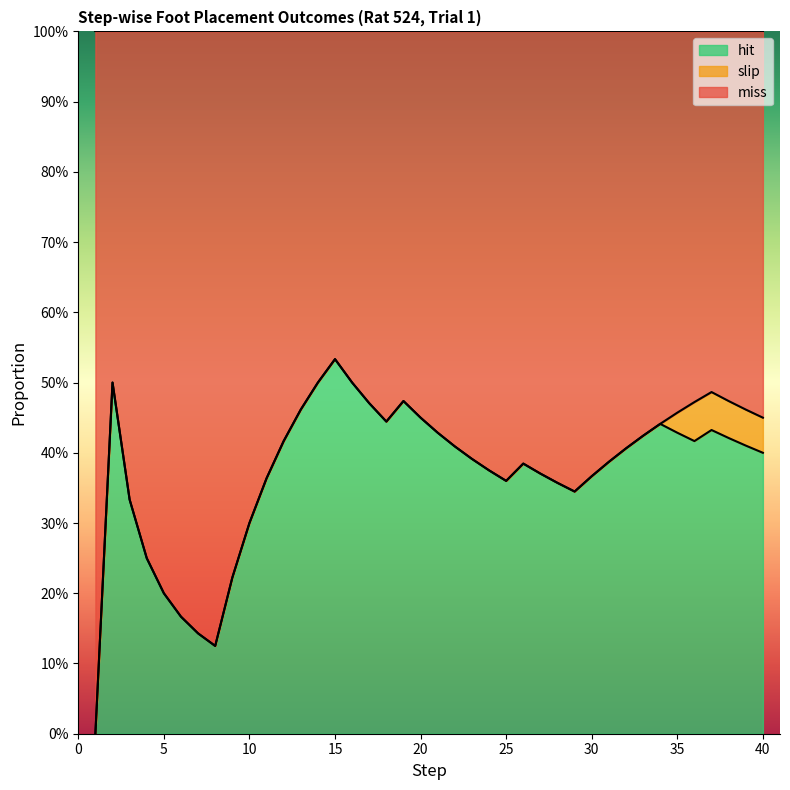

True or false: hit has more than 2 interior local peaks.

True